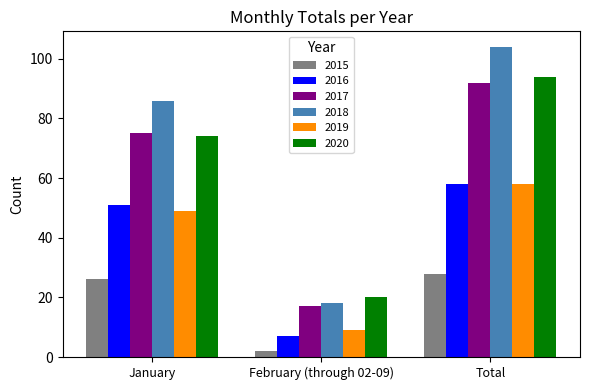

Rank the categories by 2018 value from highest to lowest.

Total, January, February (through 02-09)